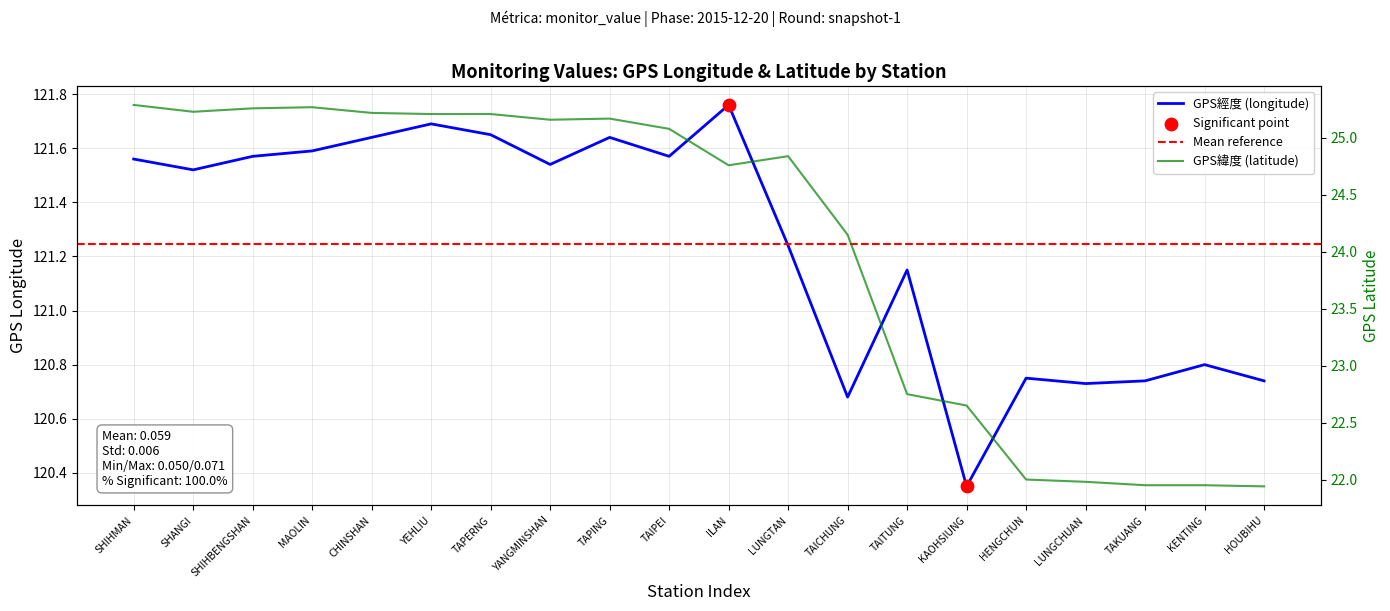

Which series contains the highest Y value?

GPS經度